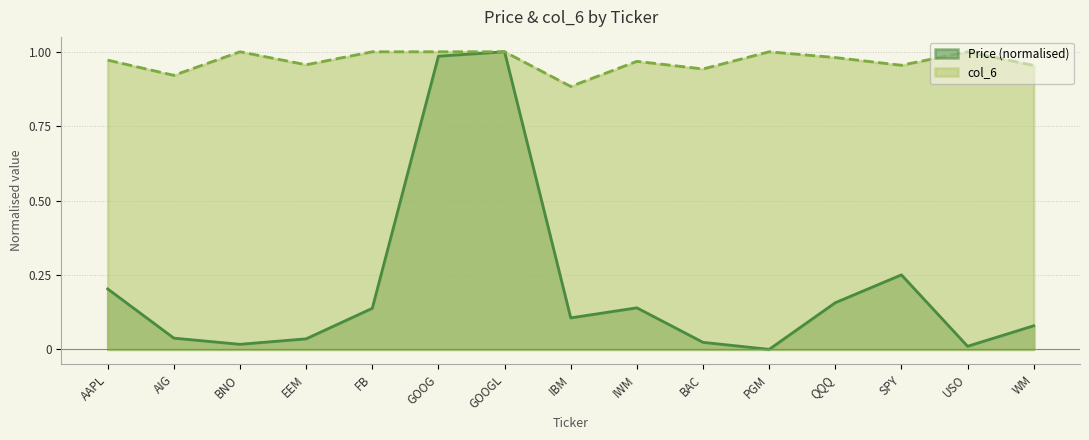

Count the number of categories in the chart.

15